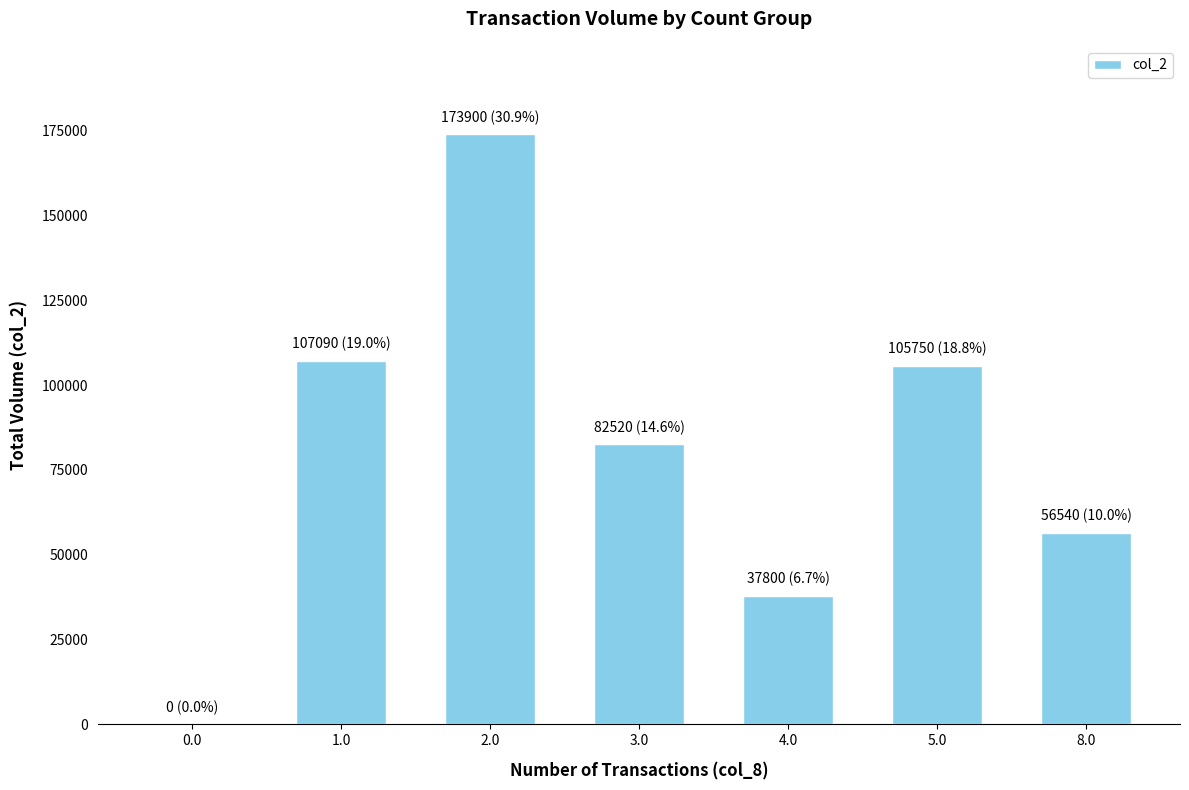

What is the sum of all values?

563600